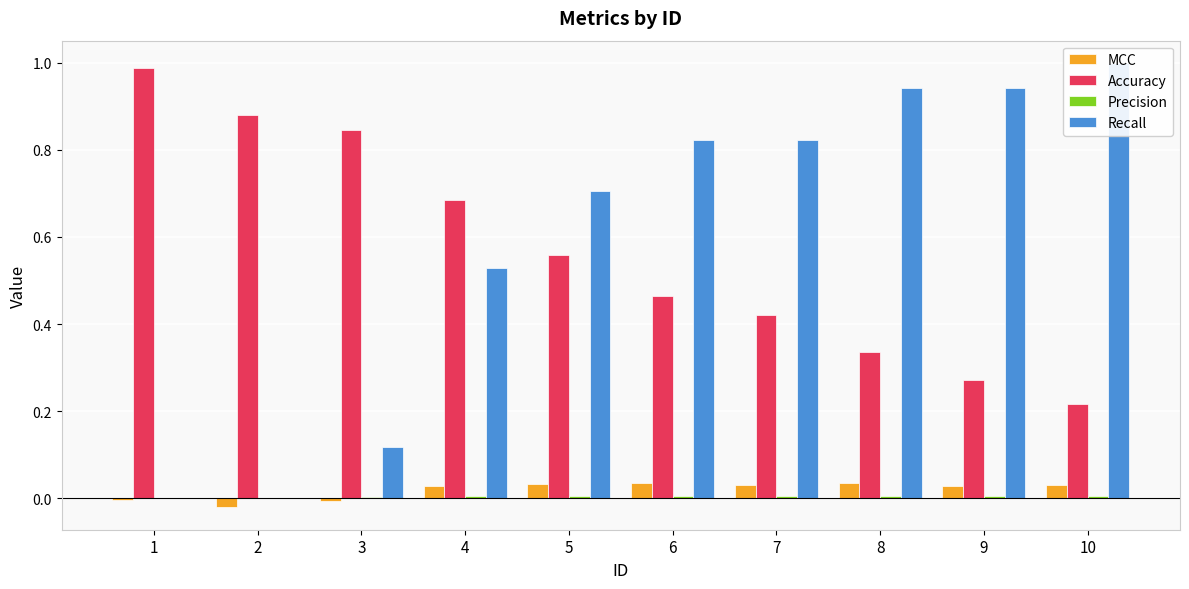

How many positive values does the MCC series have?

7